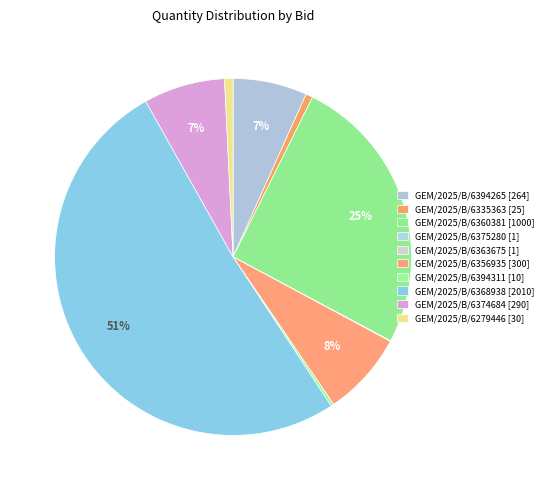

The GEM/2025/B/6375280 [1] slice represents 14% of the pie. True or false?

False